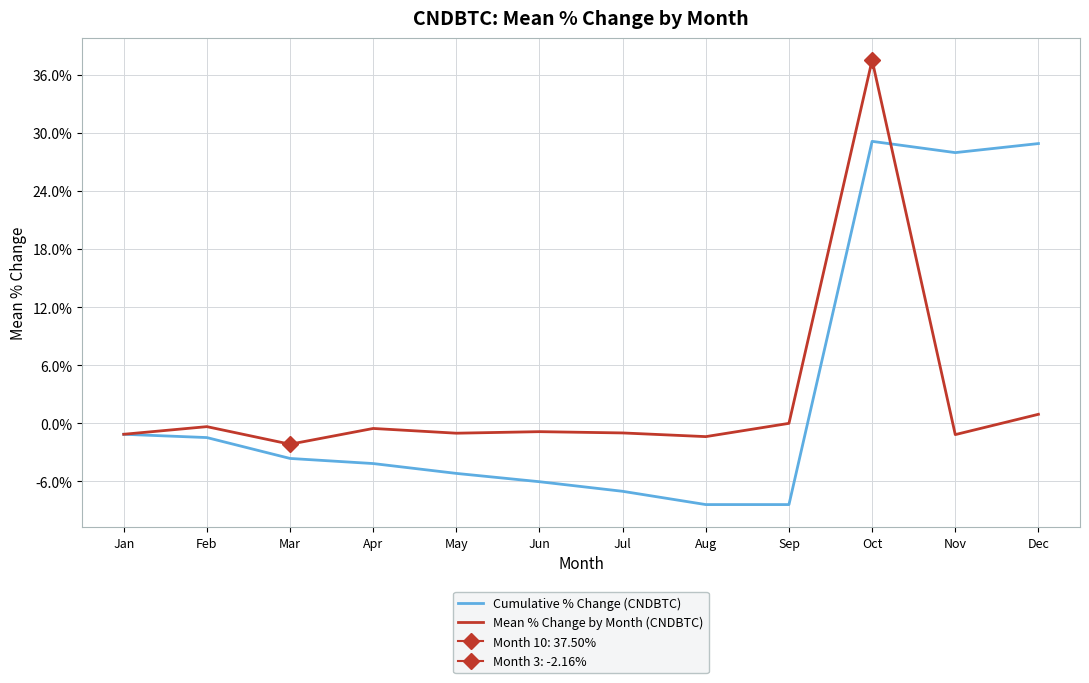

At Apr, list the series in order from smallest to largest.

Cumulative % Change (CNDBTC), Mean % Change by Month (CNDBTC)